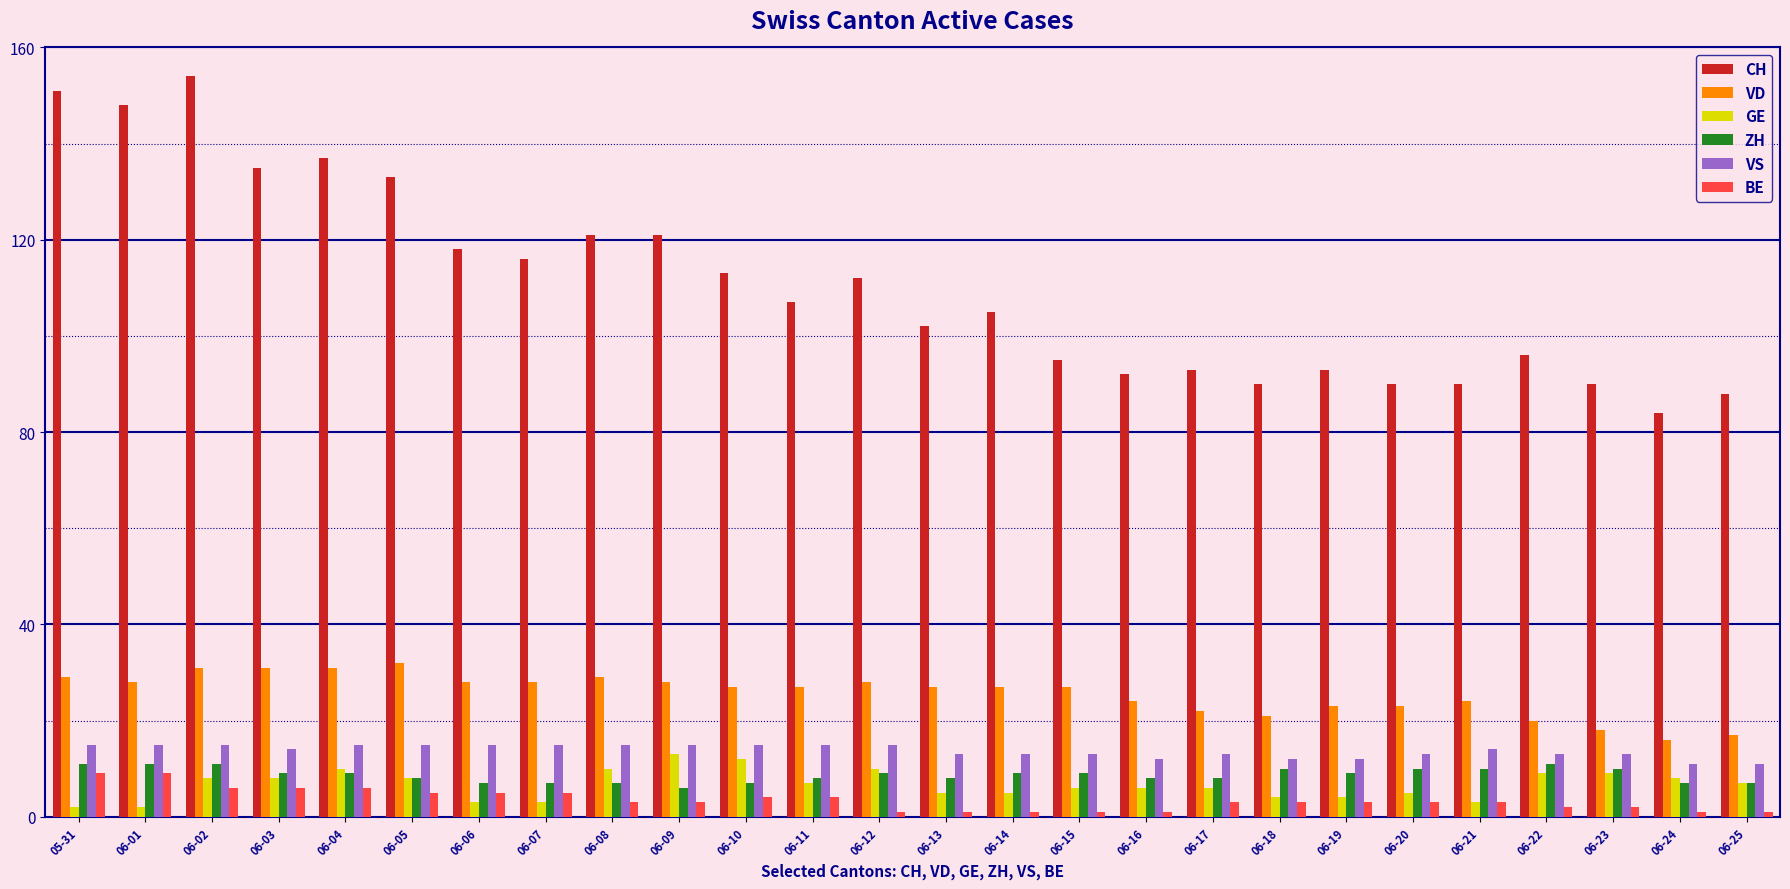

How many ZH values are between 7 and 10?

21